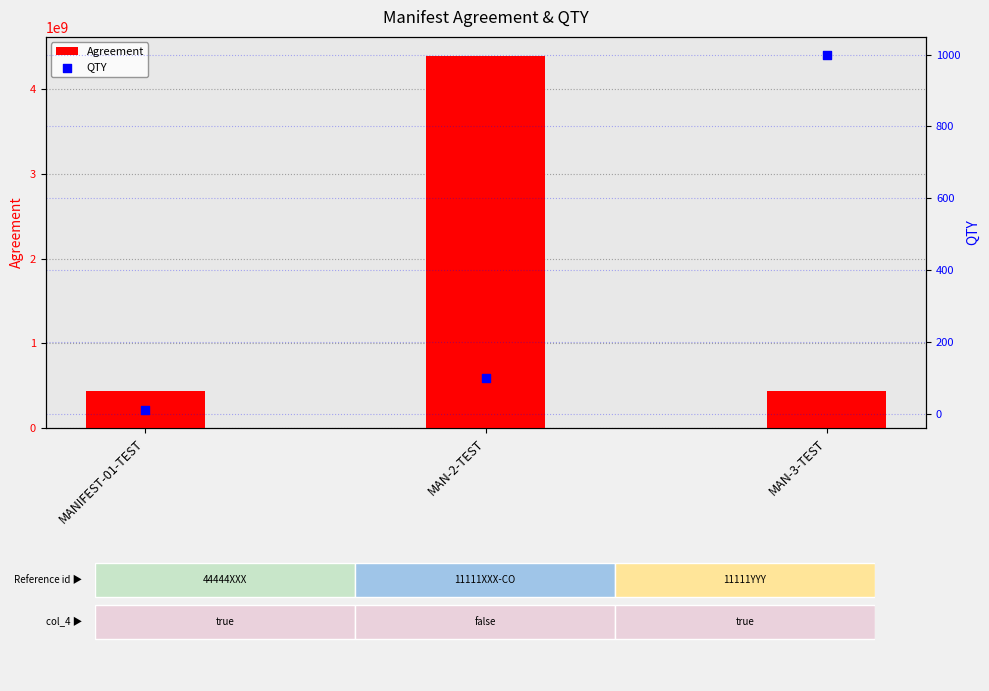

Is the value of QTY at MAN-3-TEST greater than the value of Agreement at MAN-3-TEST?

No